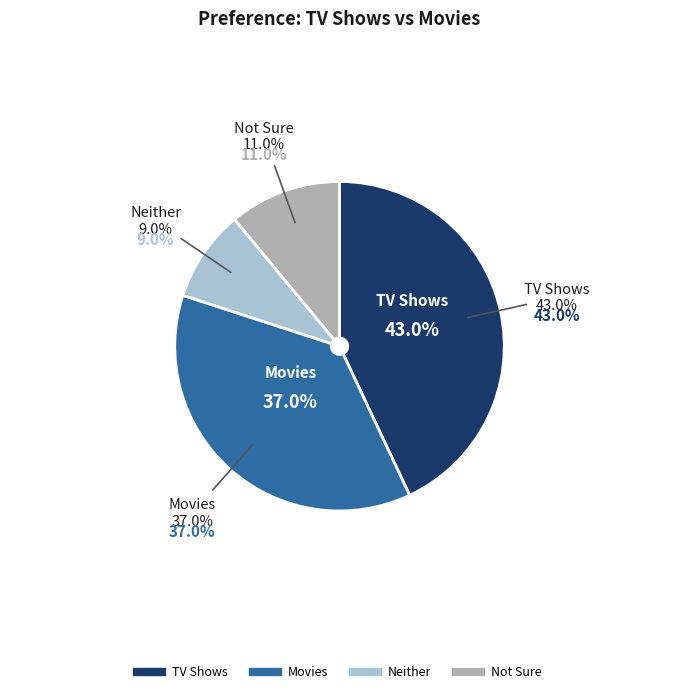

Approximately how many times larger is the value at TV Shows compared to Movies?

1.2